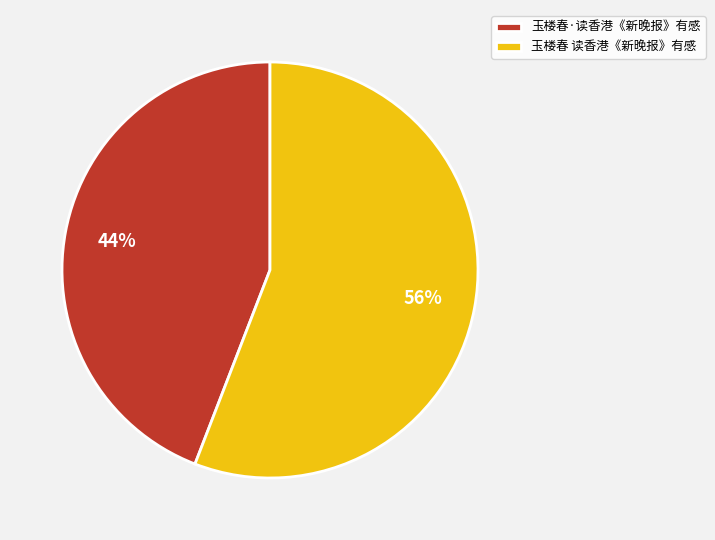

To the nearest percent, what percentage of the pie is 玉楼春 读香港《新晚报》有感?

56%